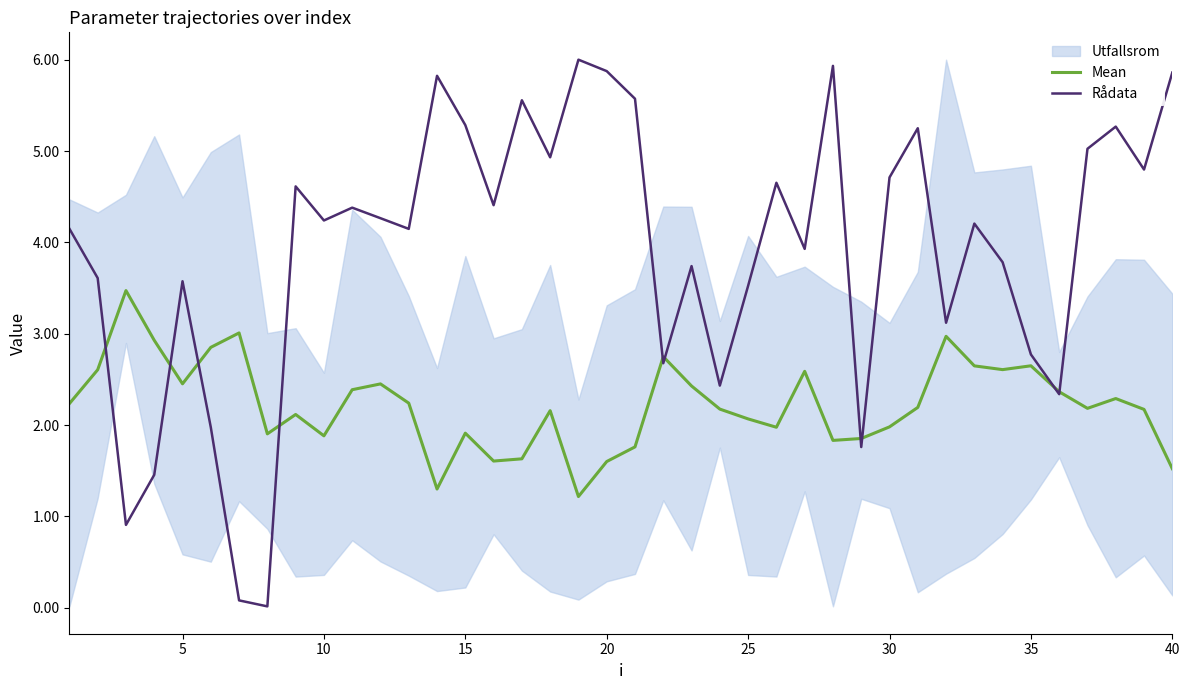

What is the highest value of the Mean series?

3.5